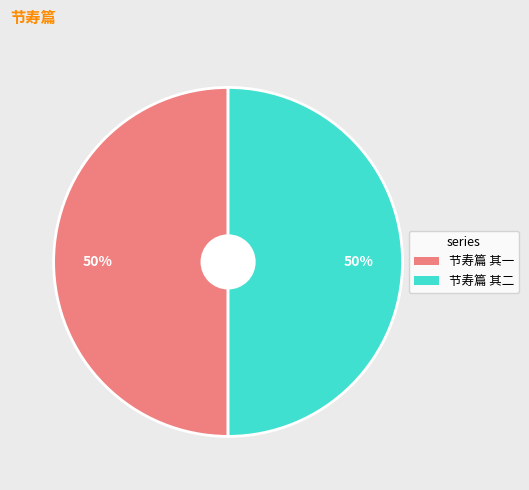

Is it true that 节寿篇 其一 is 62% of the pie?

False